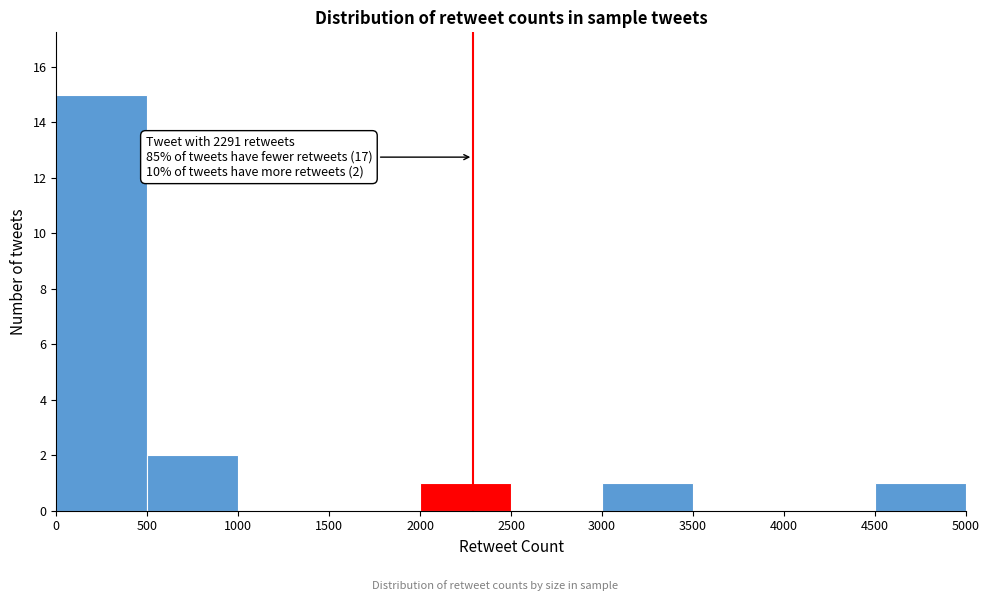

Which range on the x-axis has the tallest bar?

0 to 500